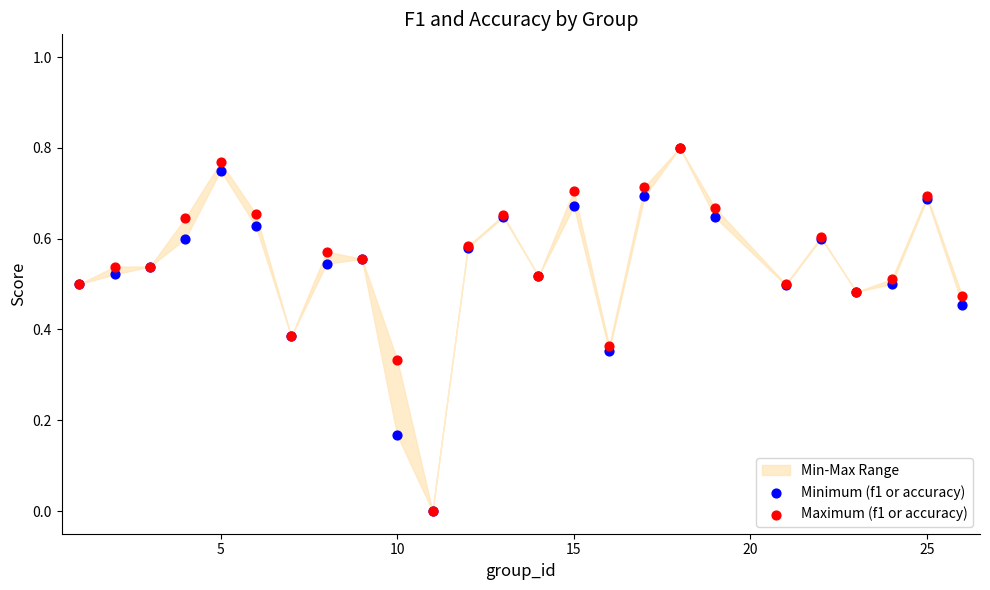

Which series contains the lowest Y value?

Minimum (f1 or accuracy)